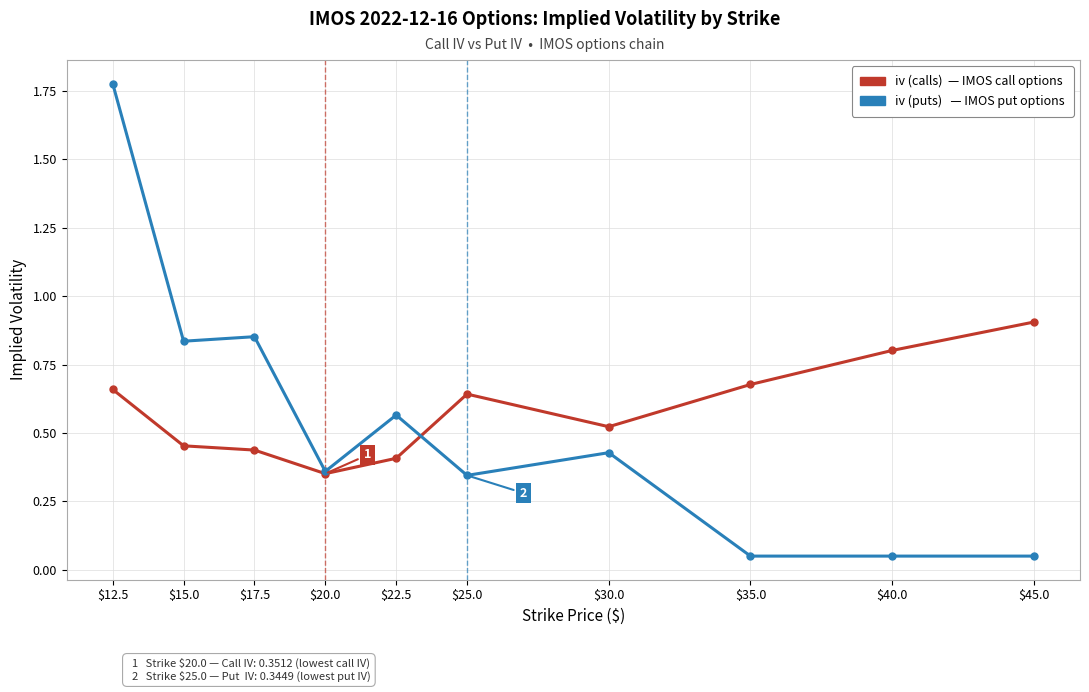

Which category has the highest value across all series?

$12.5